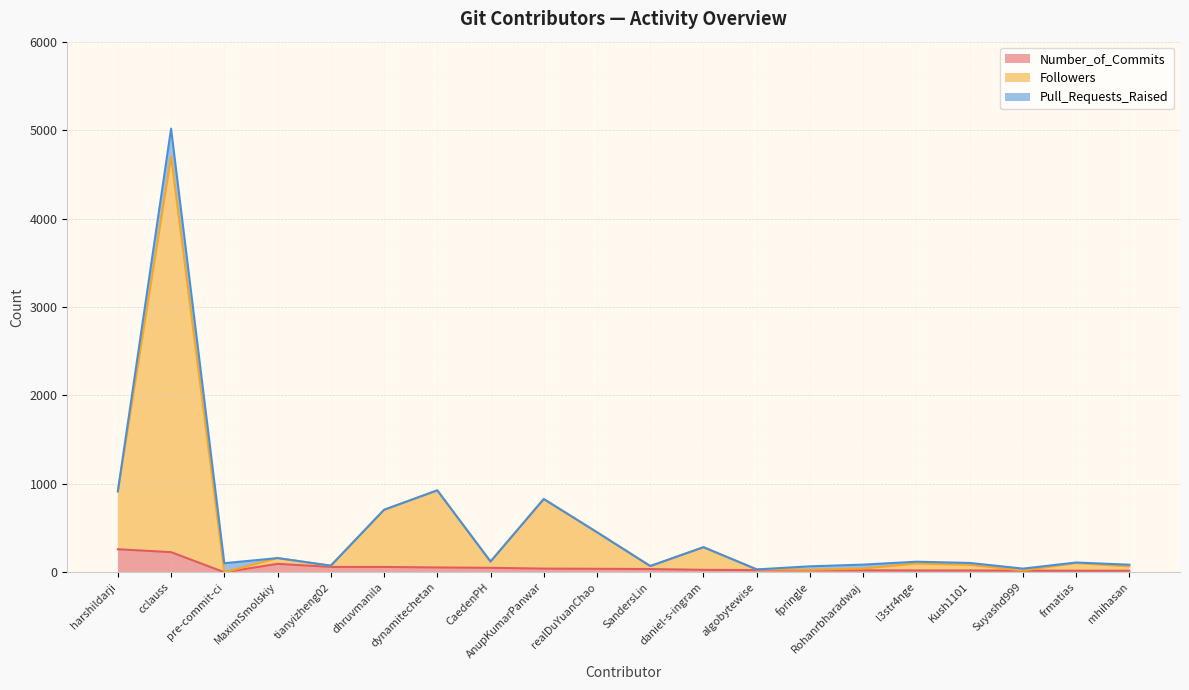

The value of Number_of_Commits at harshildarji is 451. True or false?

False